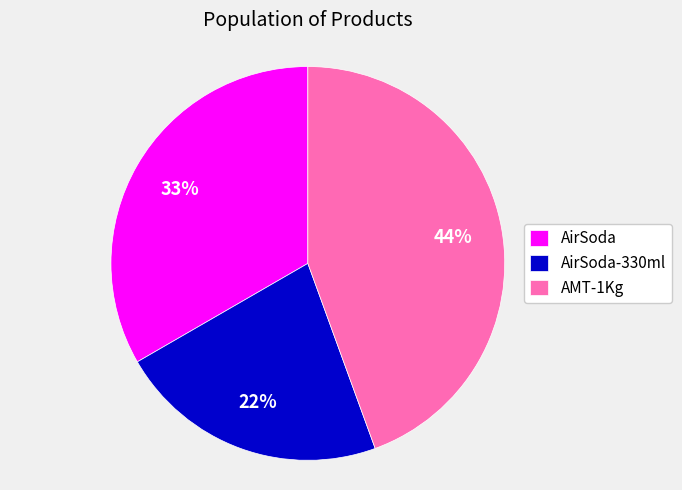

To the nearest percent, what is the difference between the largest and smallest slice percentages?

22%